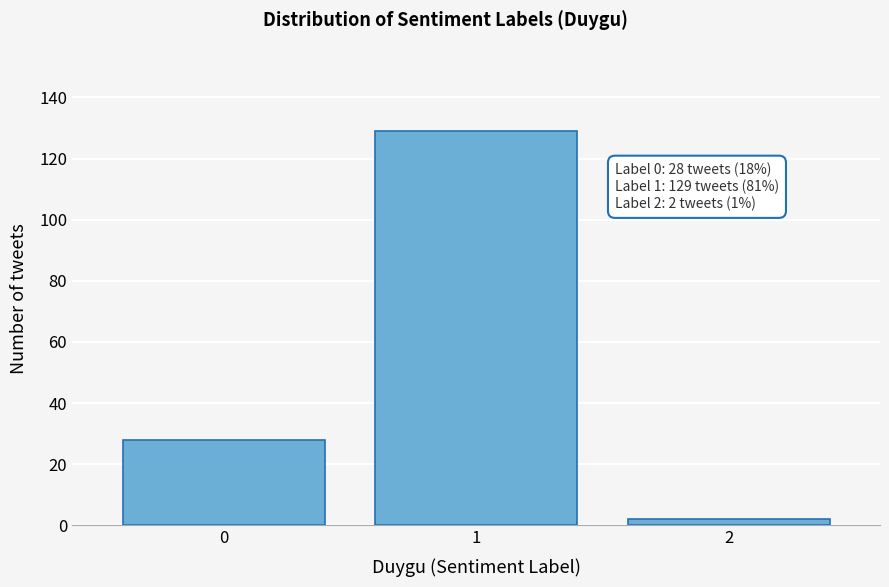

Reading left to right, list all the values displayed in this chart.

28	129	2